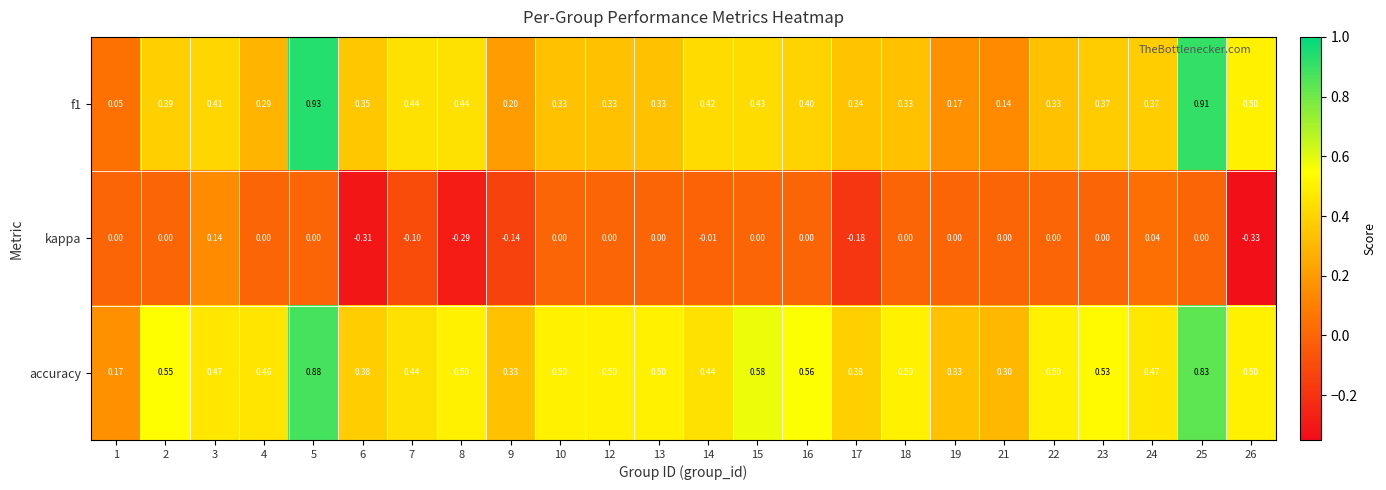

Which series has the widest spread of values?

f1